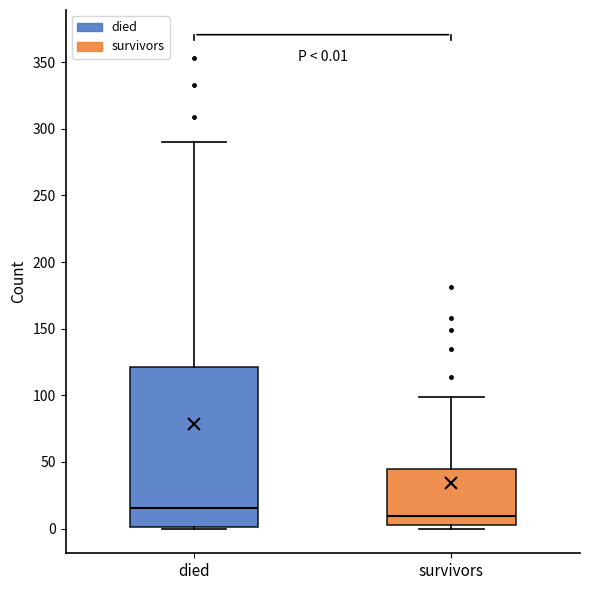

Which box's median line is the highest?

died